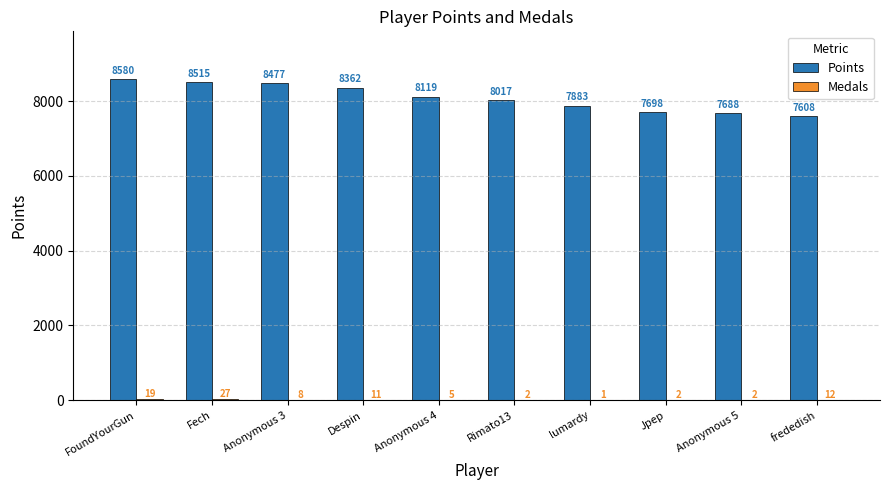

Where is Points nearest to the value 8094?

Anonymous 4